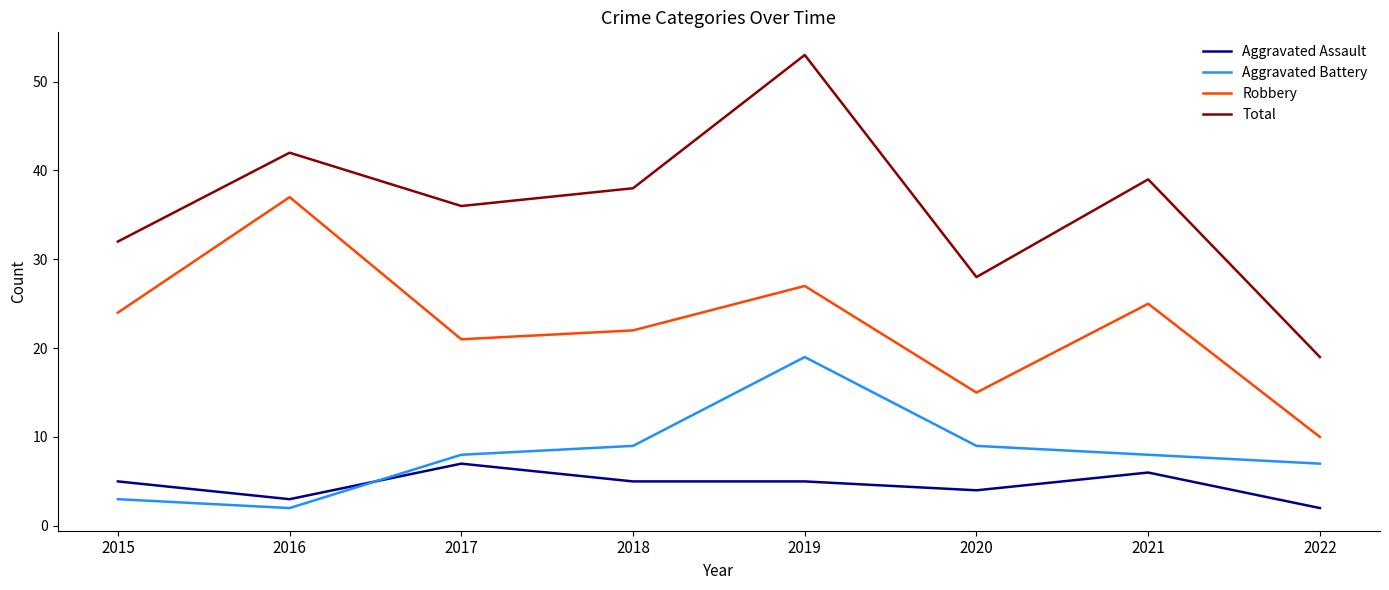

True or false: Aggravated Battery has more than 2 interior local peaks.

False